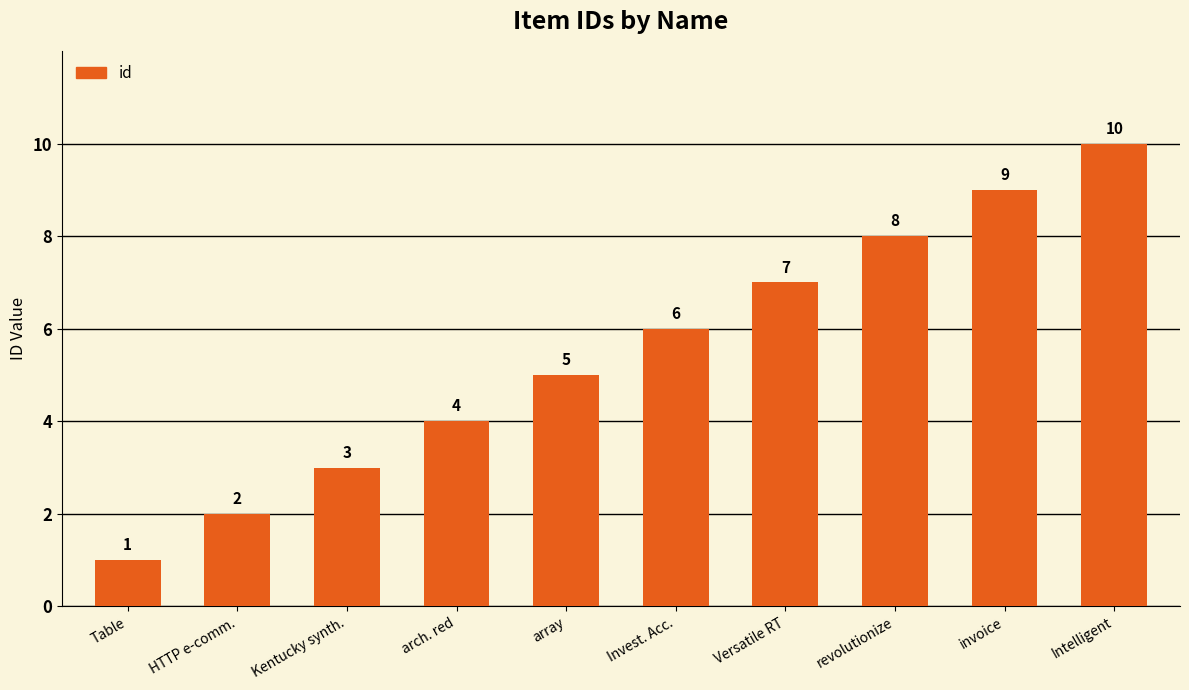

List the labels in order of value, smallest first.

Table, HTTP e-comm., Kentucky synth., arch. red, array, Invest. Acc., Versatile RT, revolutionize, invoice, Intelligent